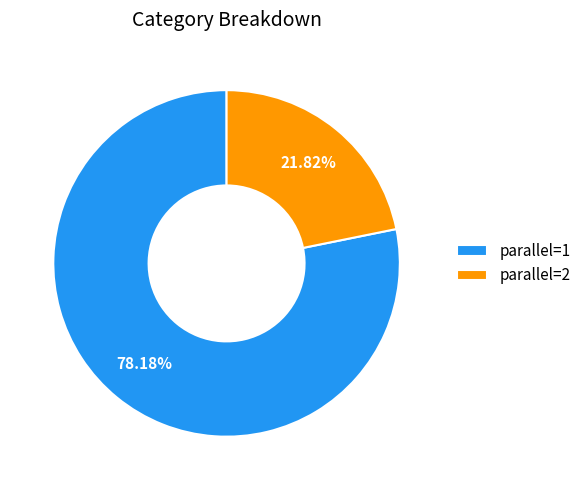

What is the ratio of the value at parallel=1 to the value at parallel=2?

3.6